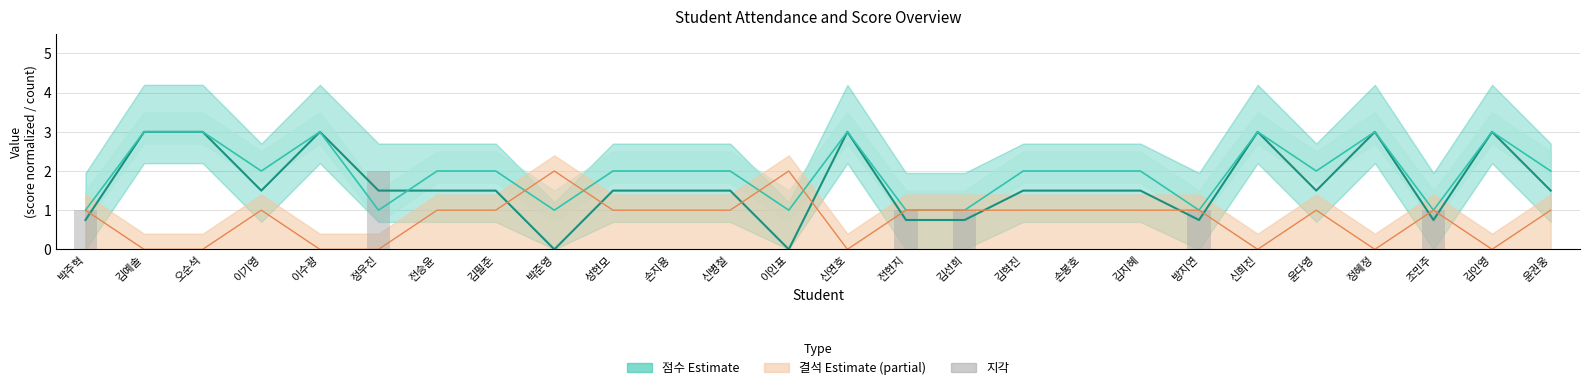

What position from the right is 정우진?

21